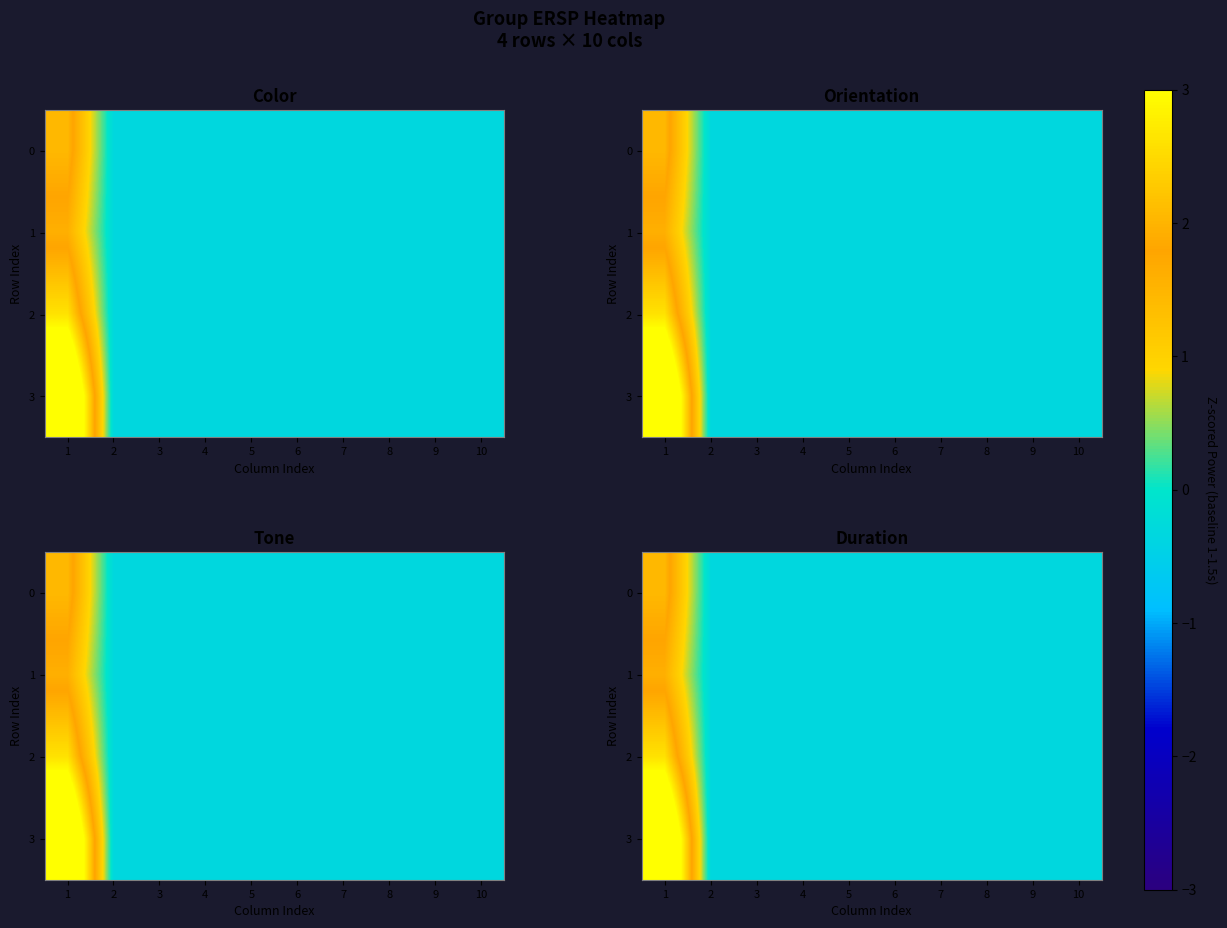

How many positive values does the 3 series have?

1